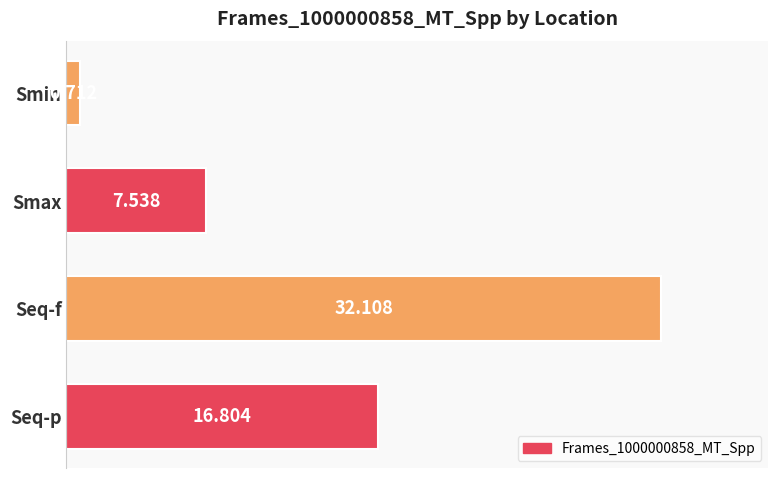

Where is the data nearest to the value 16?

Seq-p